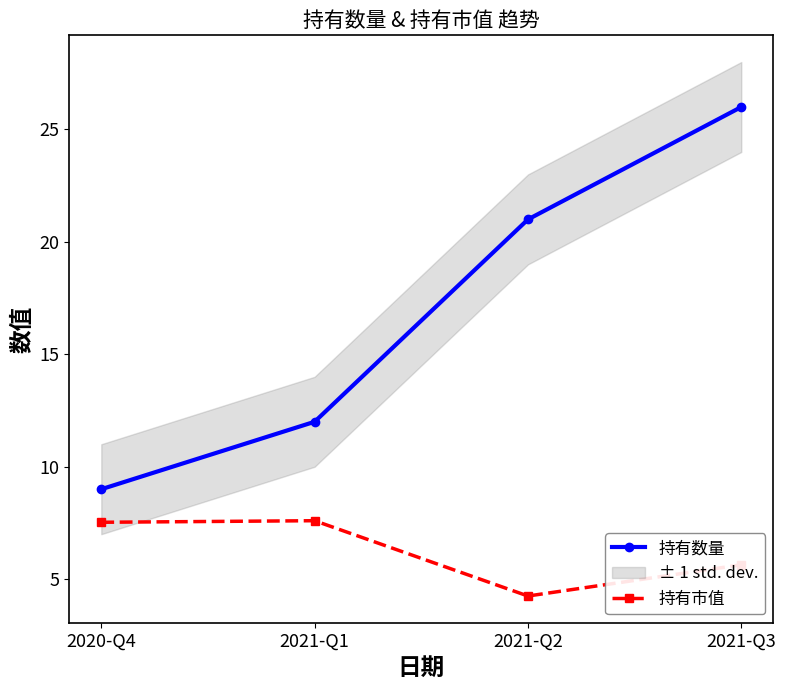

True or false: 持有市值 has a value of 3.1 at 2020-Q4.

False